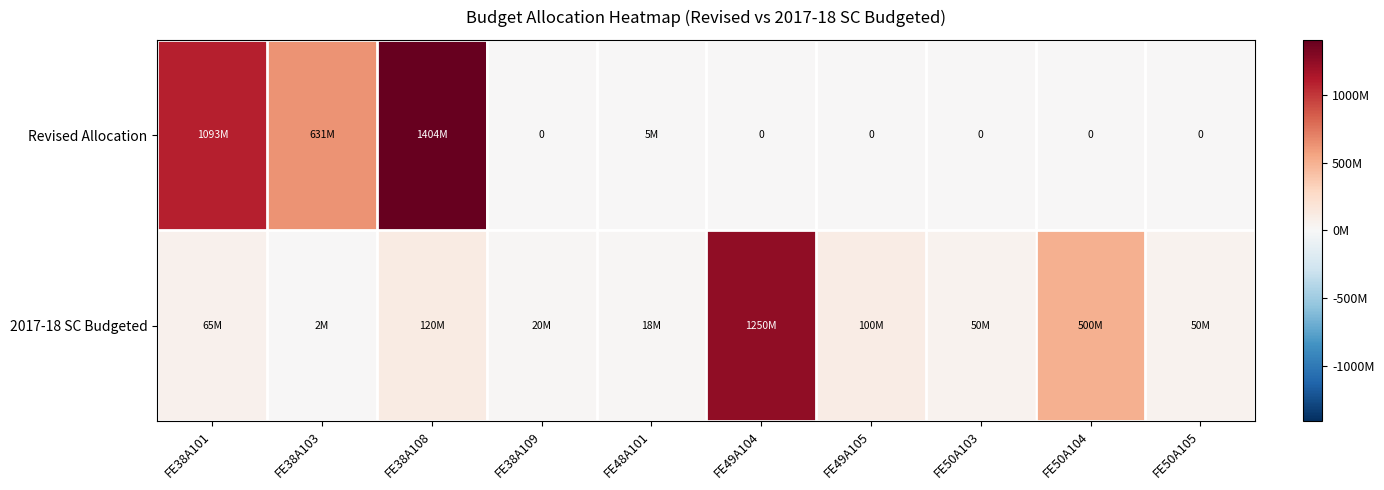

Which series has the largest total across all categories?

Revised Allocation